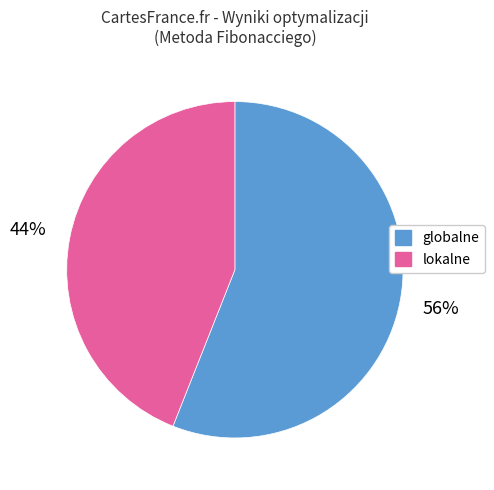

Which category has the biggest portion of the pie?

globalne